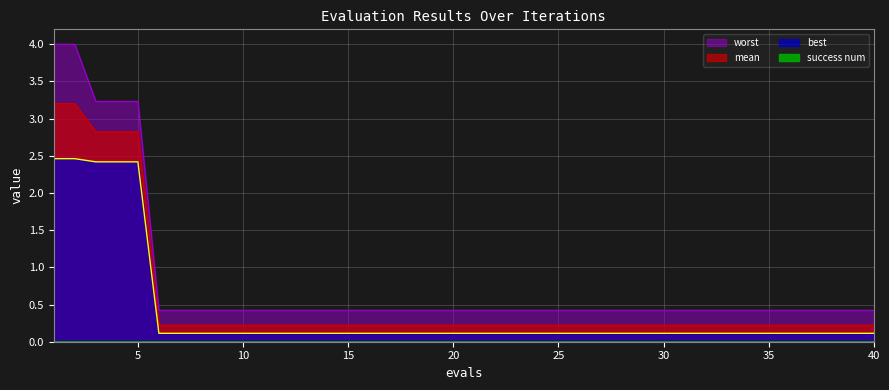

What is the value of the worst point at the 11th from the left?

0.4